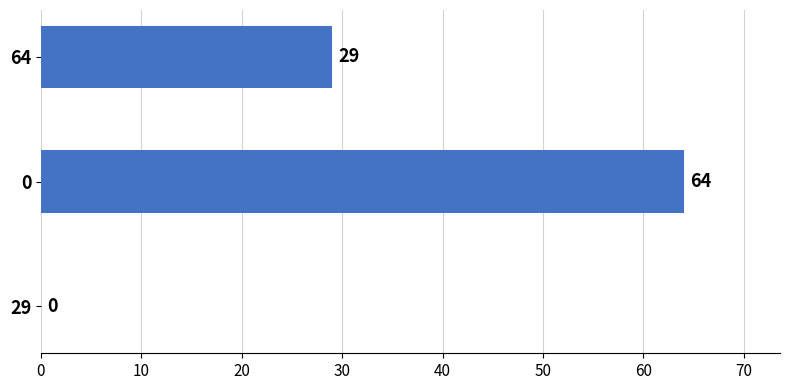

At which label is the value closest to 32?

64